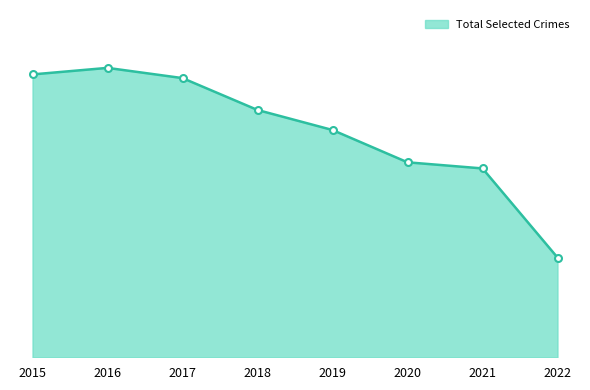

Does the chart display data point markers on the line(s)?

Yes